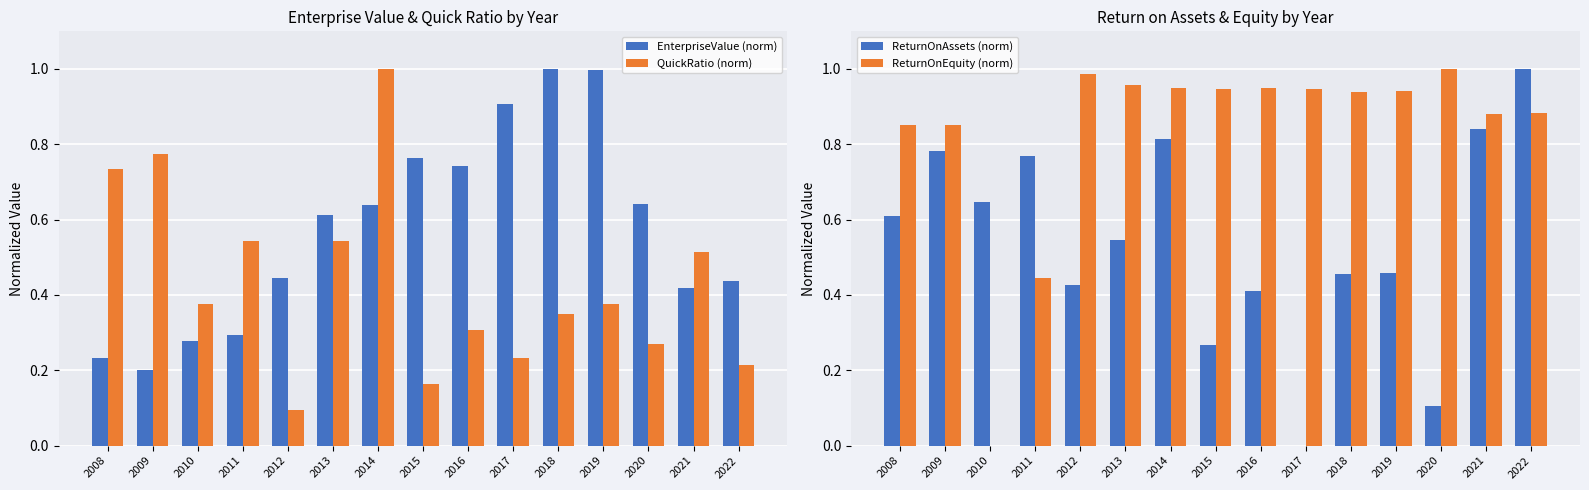

How many series are shown in this chart?

4